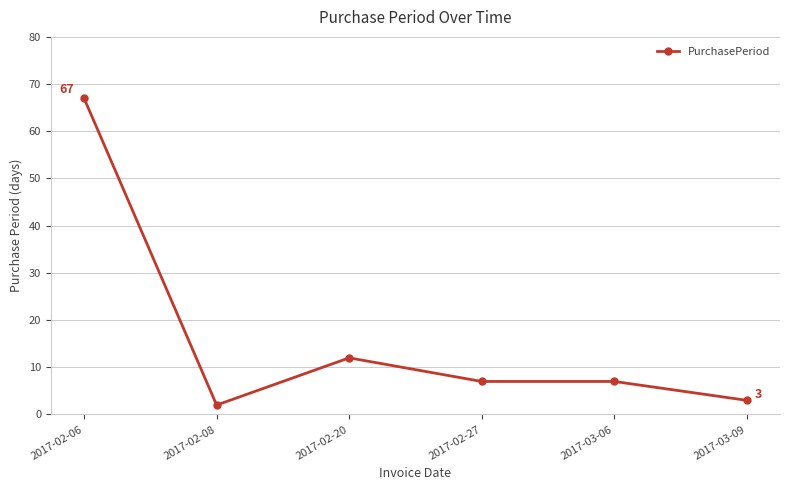

What is the value of the 6th point from the left?

3